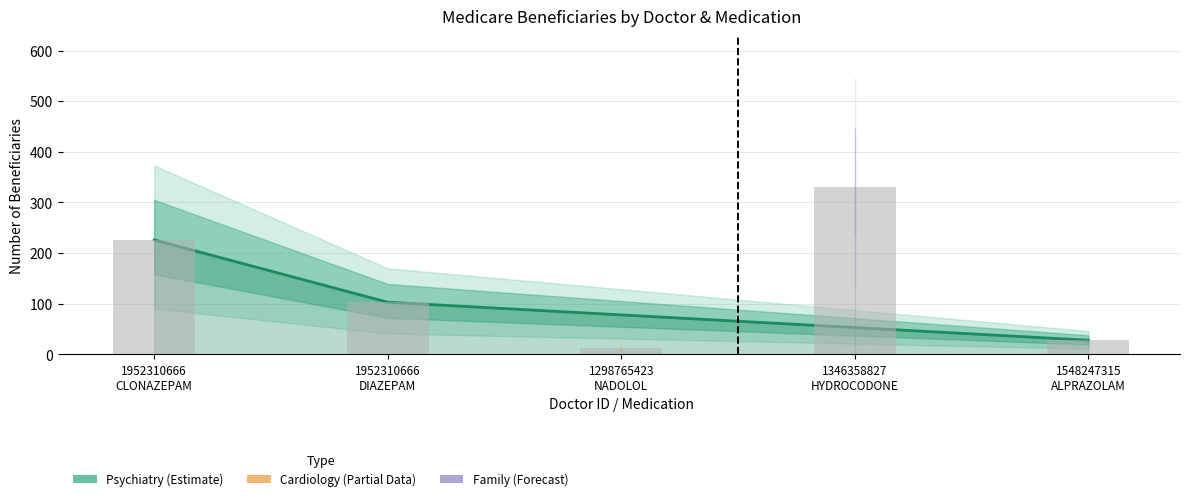

Reading right to left, transcribe all the data shown in this chart.

28	331	13	103	226